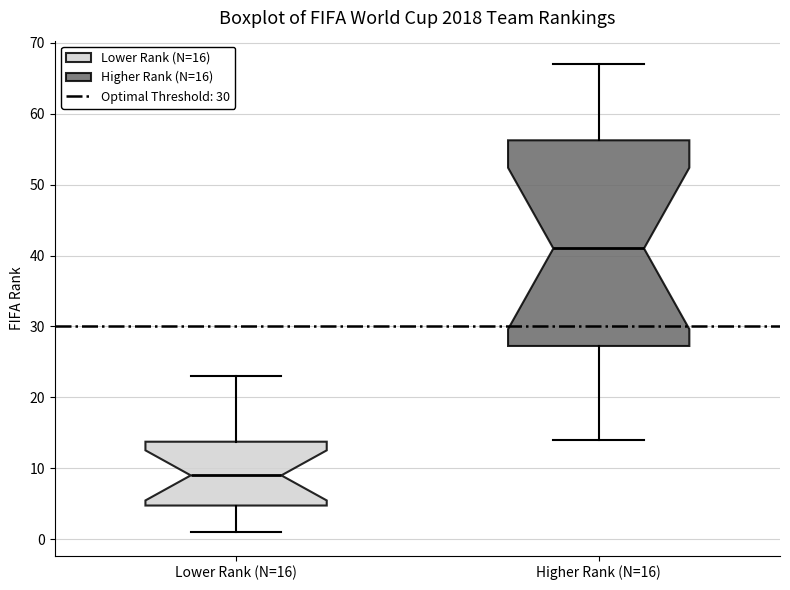

Reading left to right, transcribe this box plot: for each box, give where its median line is, the range the box spans, and where its two whiskers end, as read against the y-axis. The values are not printed on the chart, so give them approximately, as read against the axis.

Lower Rank (N=16): median 9, box 5 to 14, whiskers 1 to 23
Higher Rank (N=16): median 41, box 27 to 56, whiskers 14 to 67